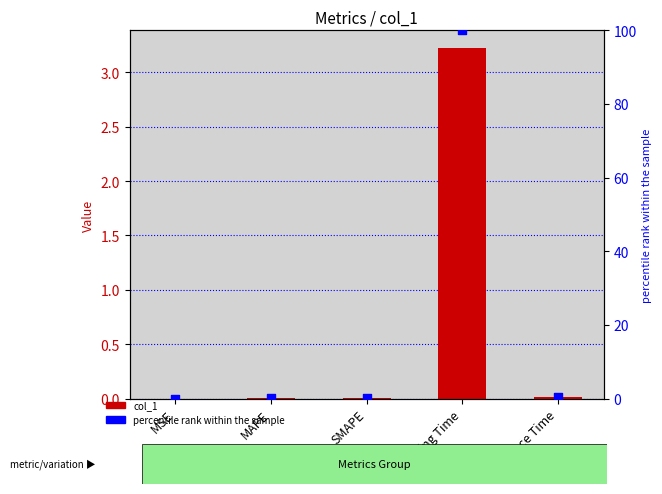

Which series contains the lowest Y value?

col_1